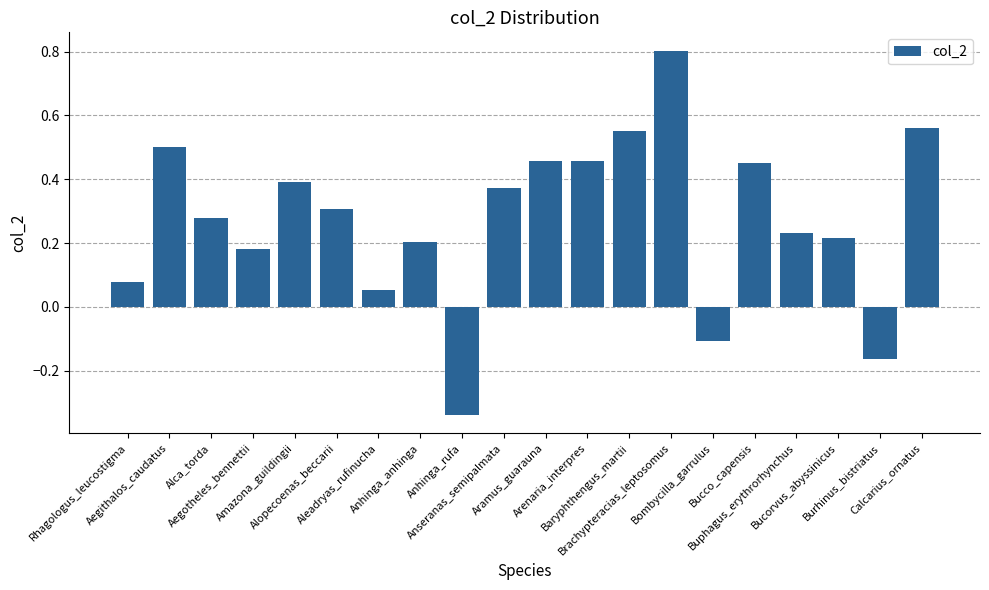

What is the sum of all values?

5.5